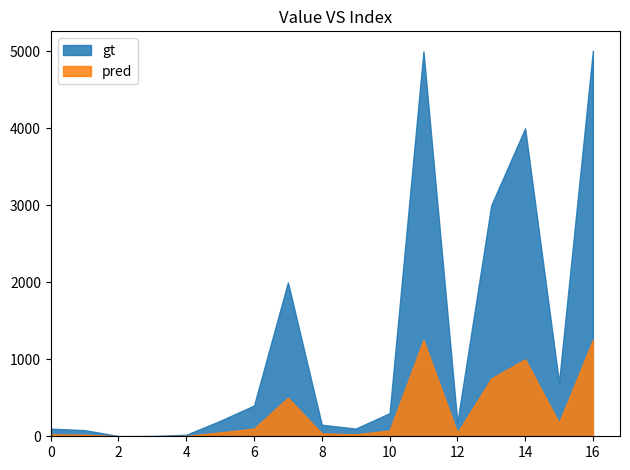

What is the minimum value shown in the chart?

0.8